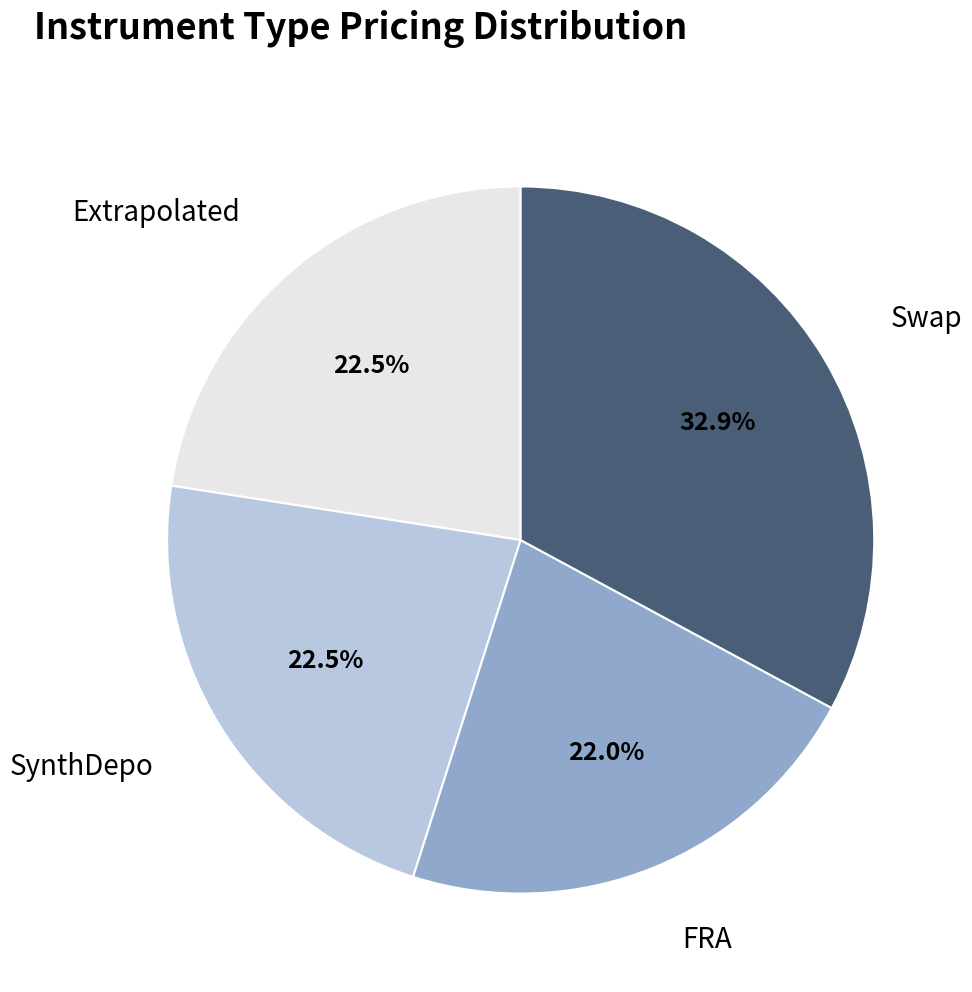

Is there any slice that represents more than half of the pie?

No